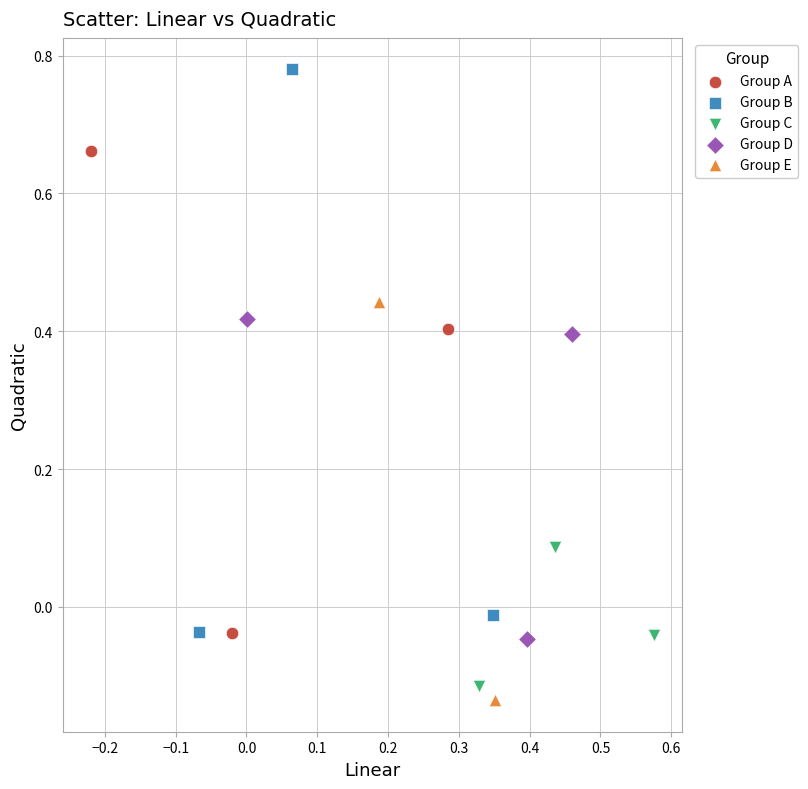

Which series contains the lowest Y value?

Group E